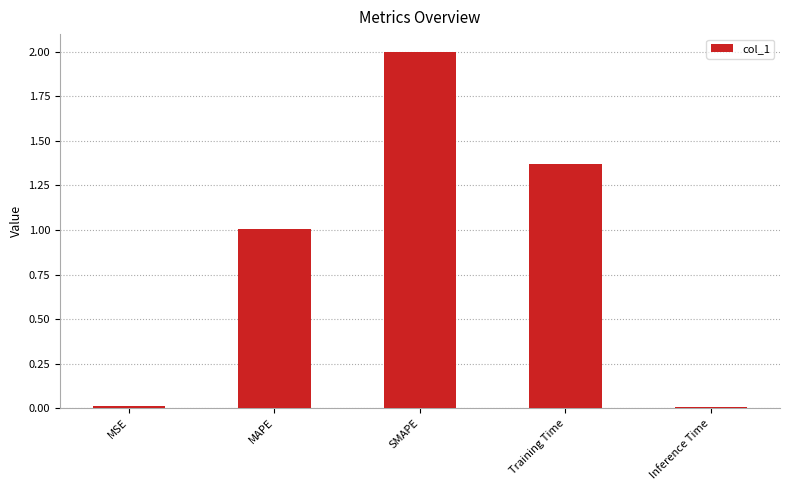

What is the label of the 2nd bar from the right?

Training Time